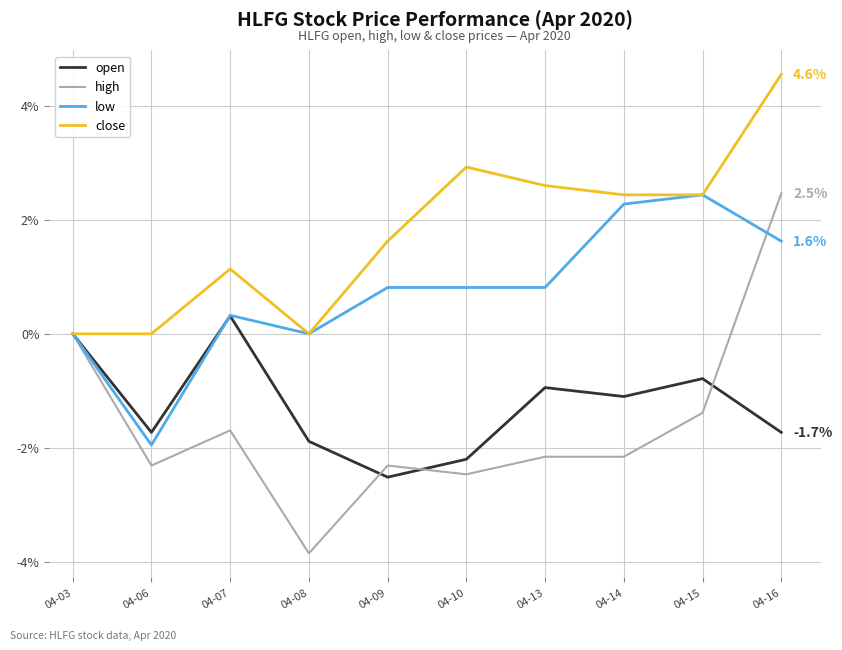

Which series has the largest total across all categories?

close